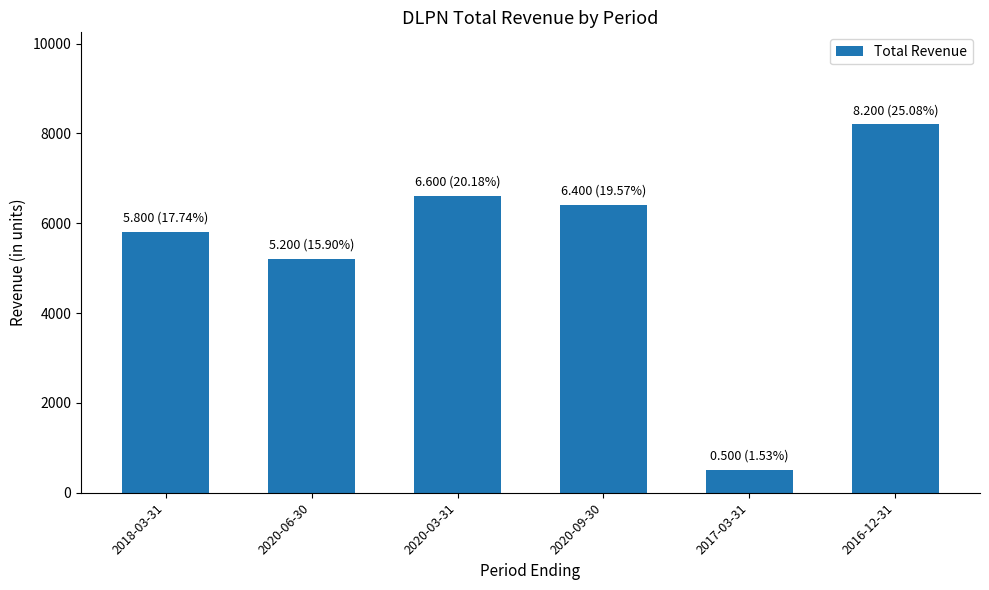

Does the chart contain stacked bars?

No